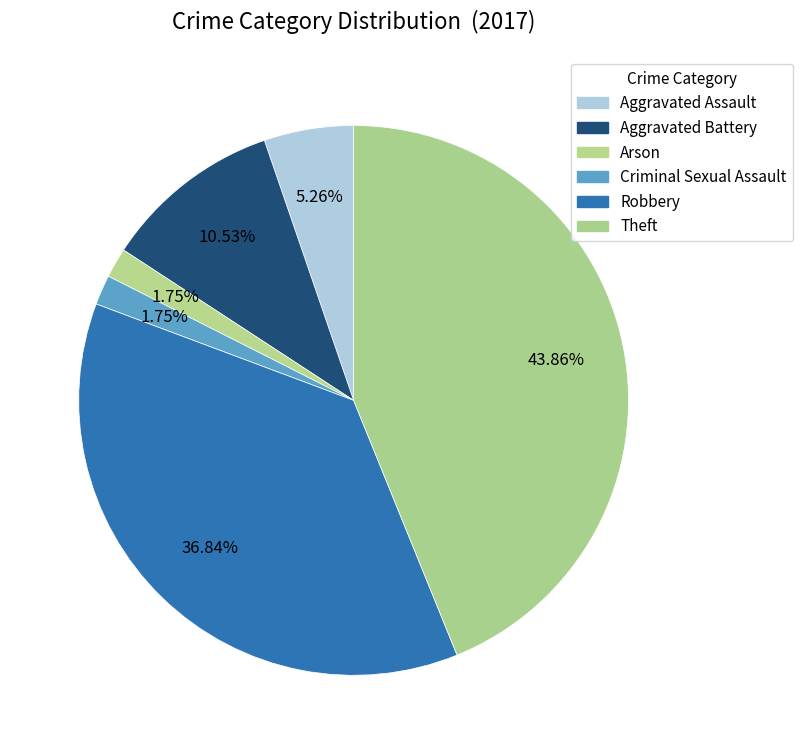

The Criminal Sexual Assault slice represents 2% of the pie. True or false?

True